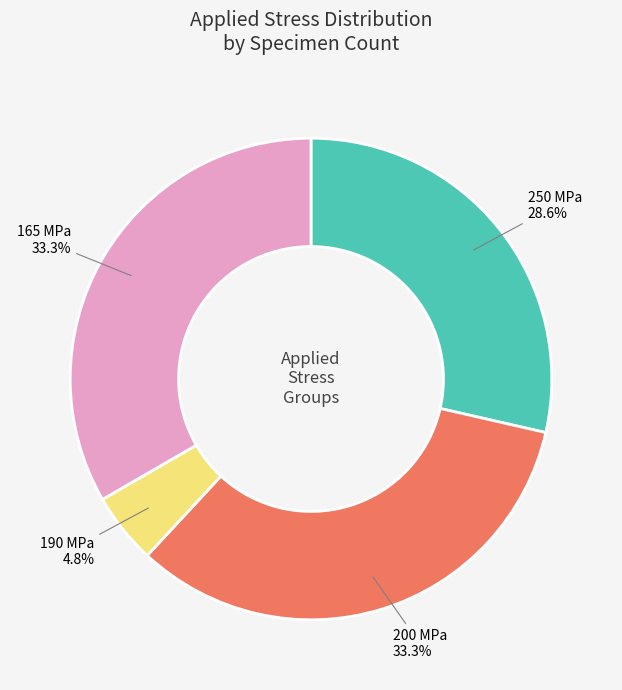

How many slices are in this pie chart?

4